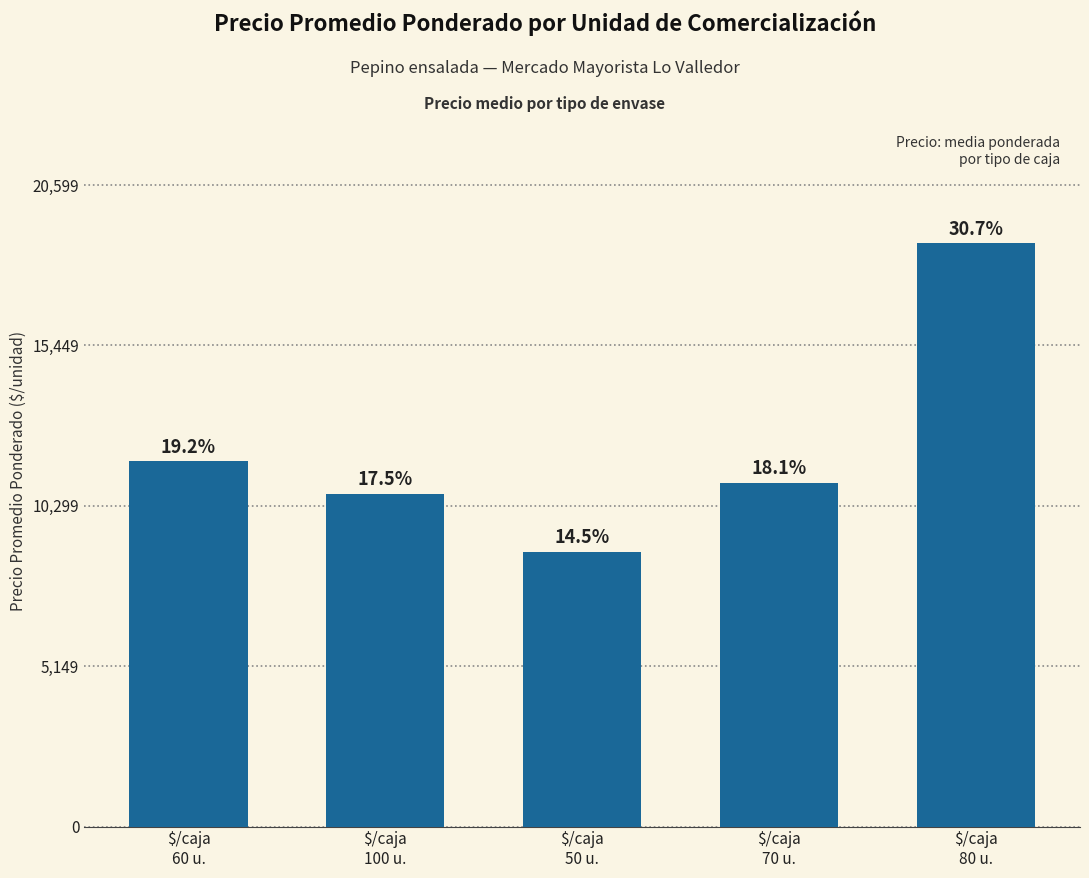

Does the chart contain any negative values?

No